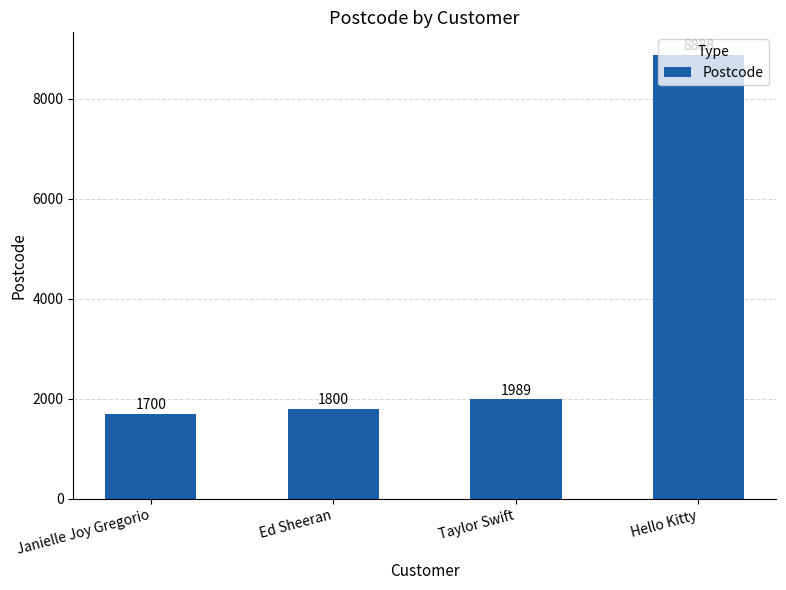

Reading left to right, transcribe all the data shown in this chart.

Janielle Joy Gregorio=1700	Ed Sheeran=1800	Taylor Swift=1989	Hello Kitty=8888